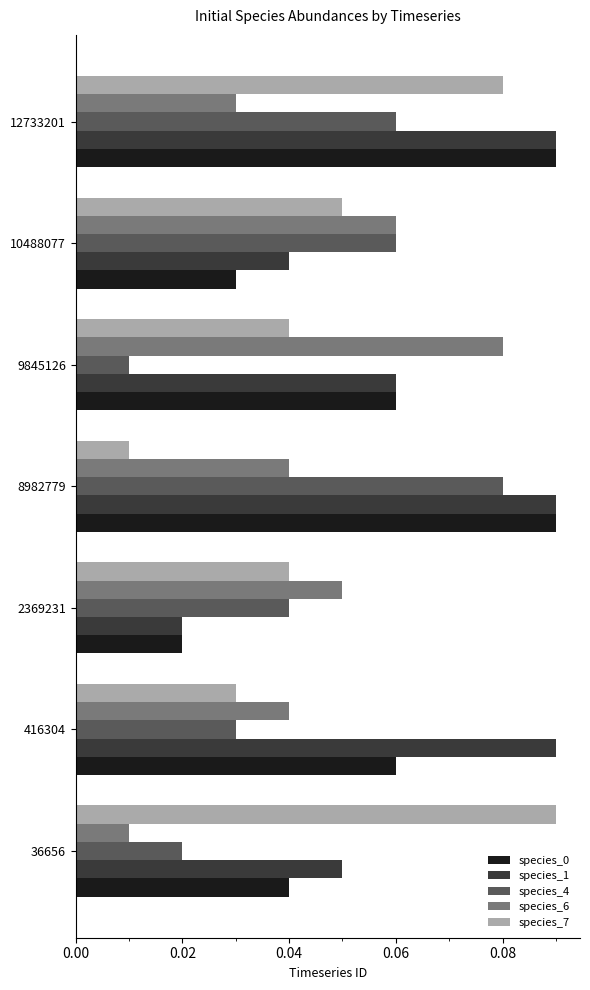

The value of species_7 at 9845126 is 0.1. True or false?

False